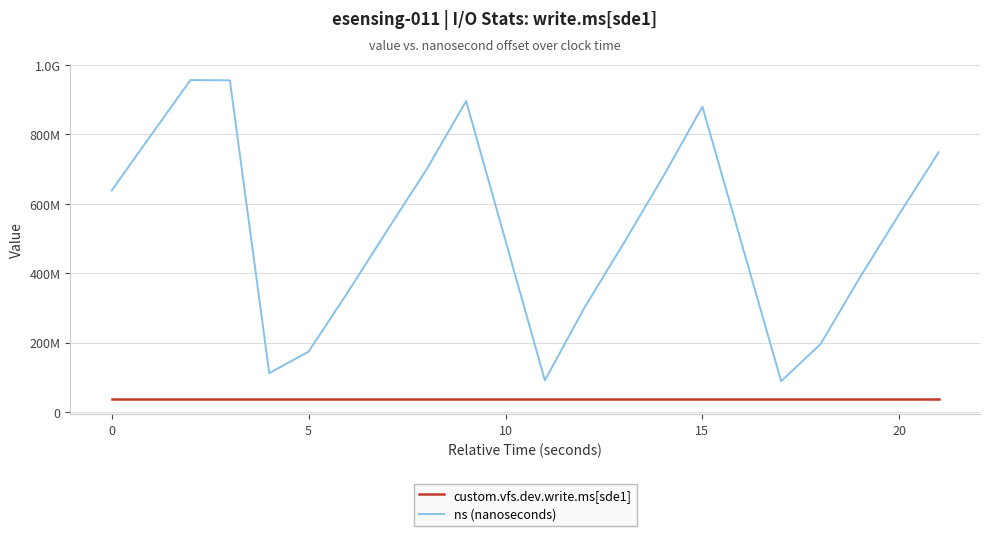

Where is ns (nanoseconds) nearest to the value 522465120?

7